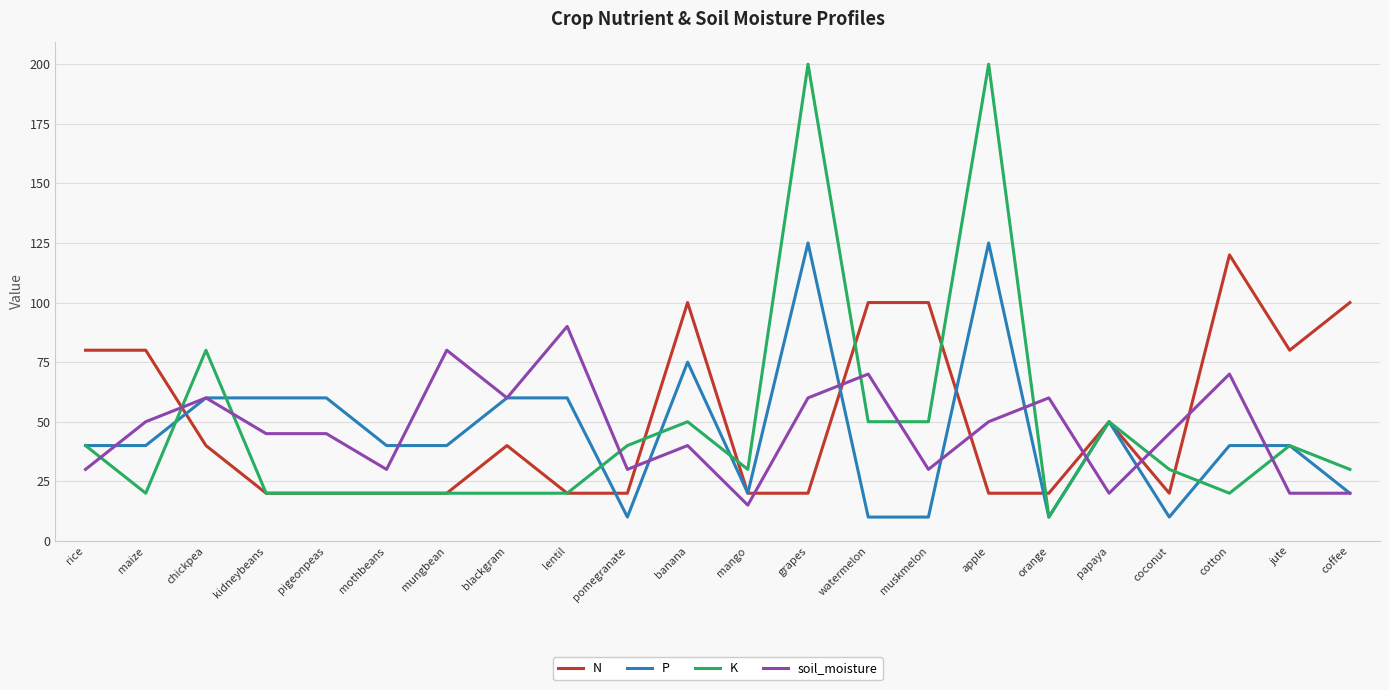

What is the sum of all P values?

1005